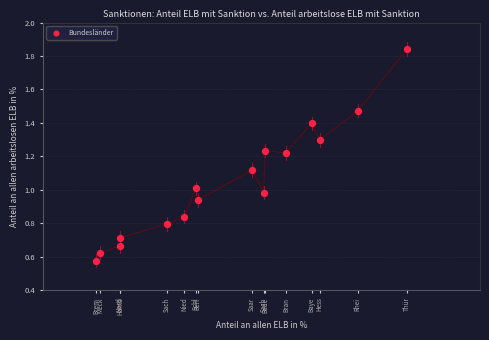

What is the range of Y values (max minus min)?

1.3